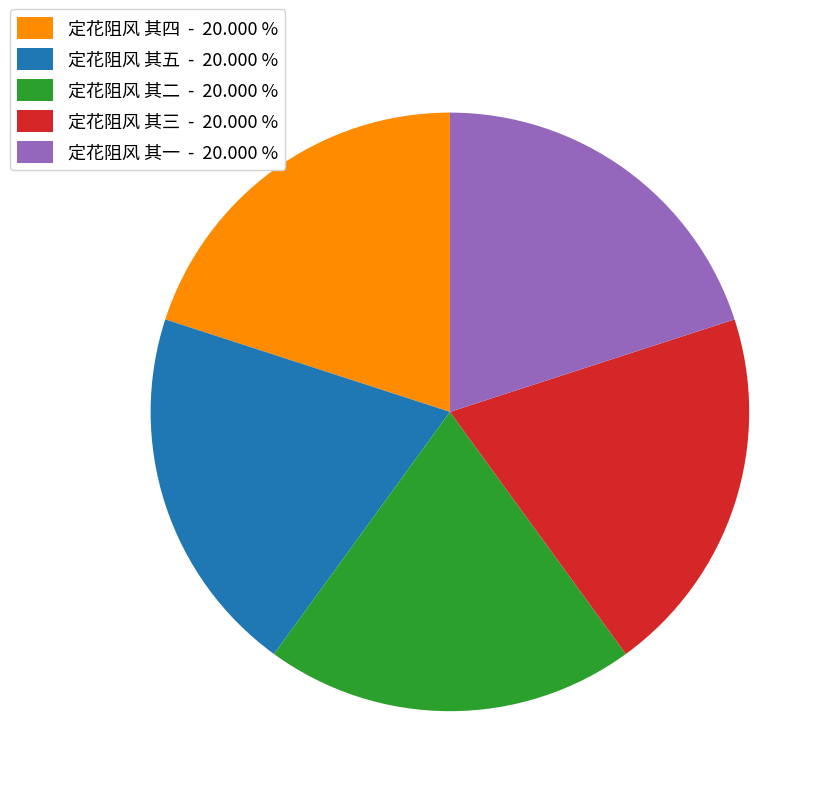

Is 定花阻风 其五 - 20.000 % the majority of the pie?

No